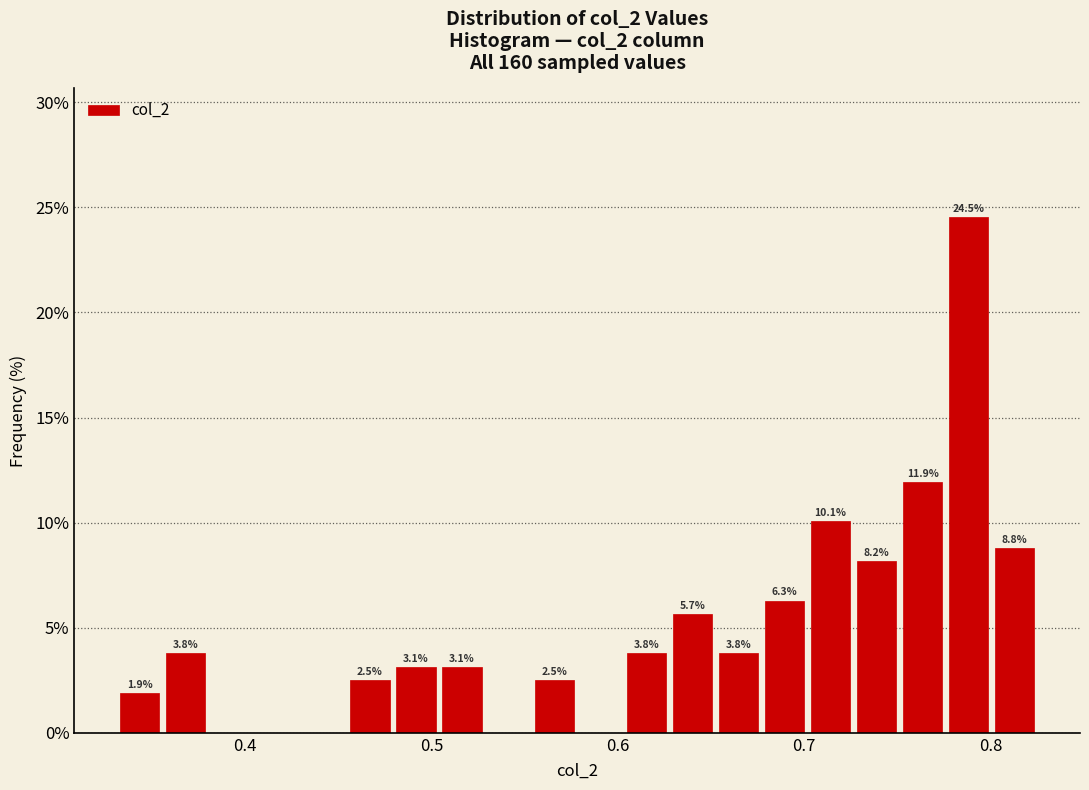

Around what value on the x-axis is the tallest bar? Give the approximate position of its centre, as read against the axis.

0.79